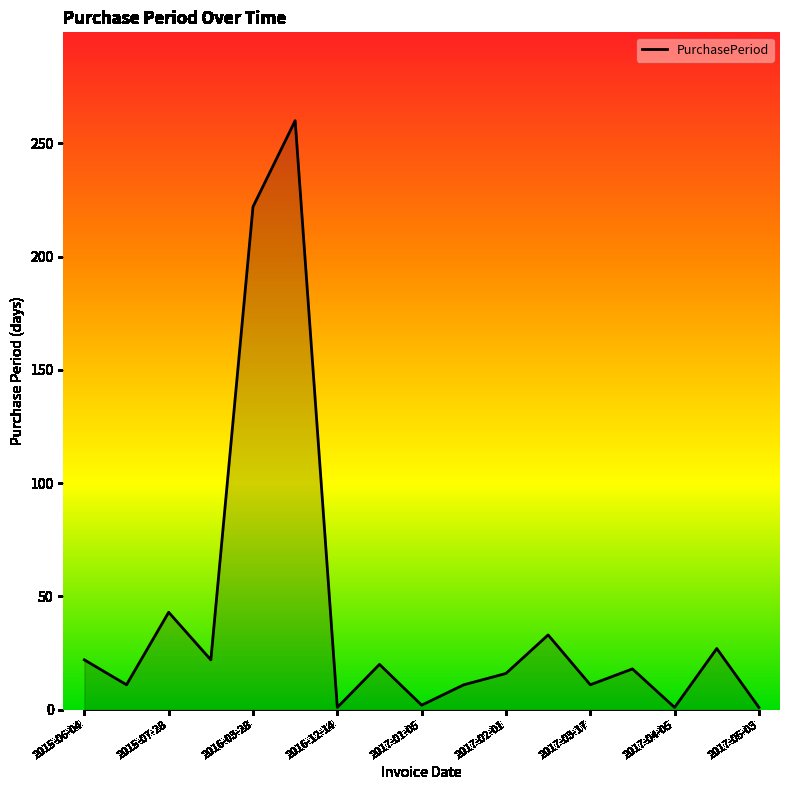

What is the difference between the maximum and minimum values?

259